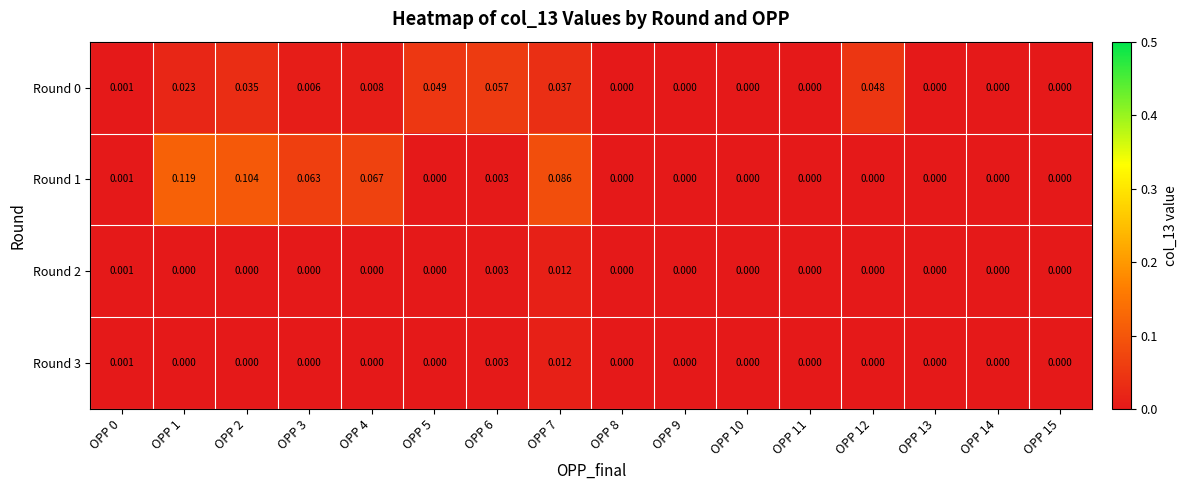

List the series in order of their peak value, lowest first.

Round 2, Round 3, Round 0, Round 1